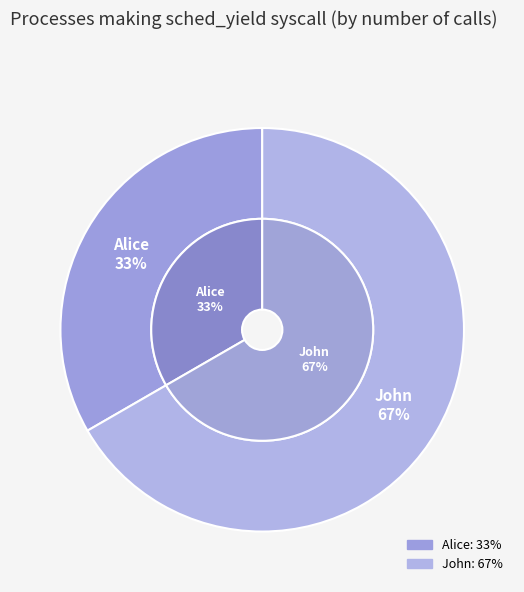

To the nearest percent, what percentage of the pie is Alice?

33%